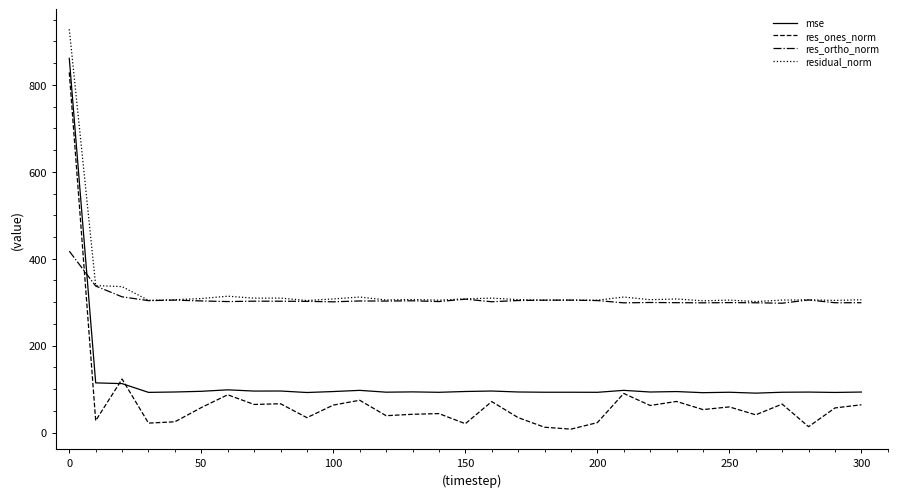

What is the highest value of the res_ones_norm series?

828.7